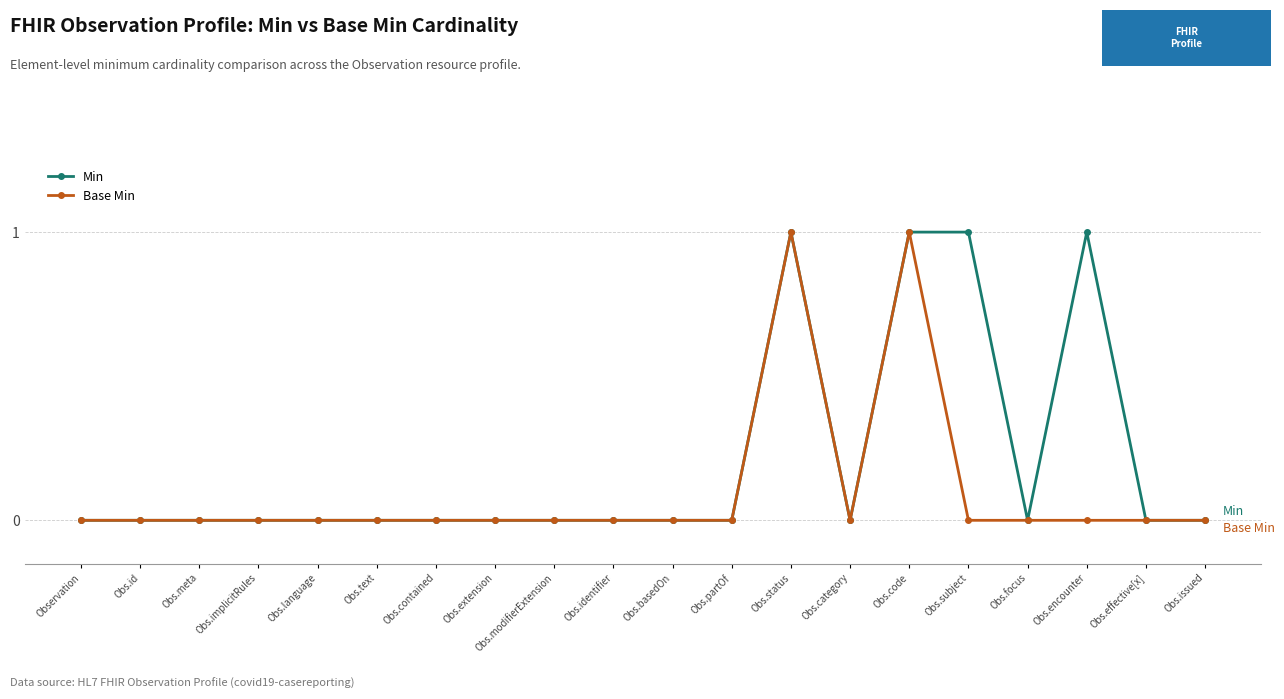

What is the label of the 20th point from the right?

Observation